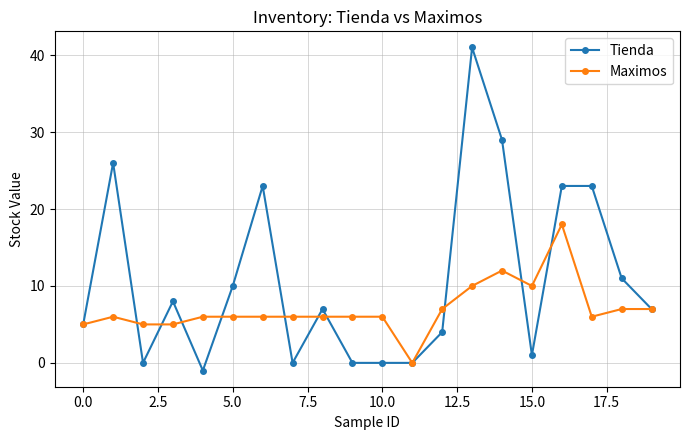

List the series in order of their peak value, highest first.

Tienda, Maximos